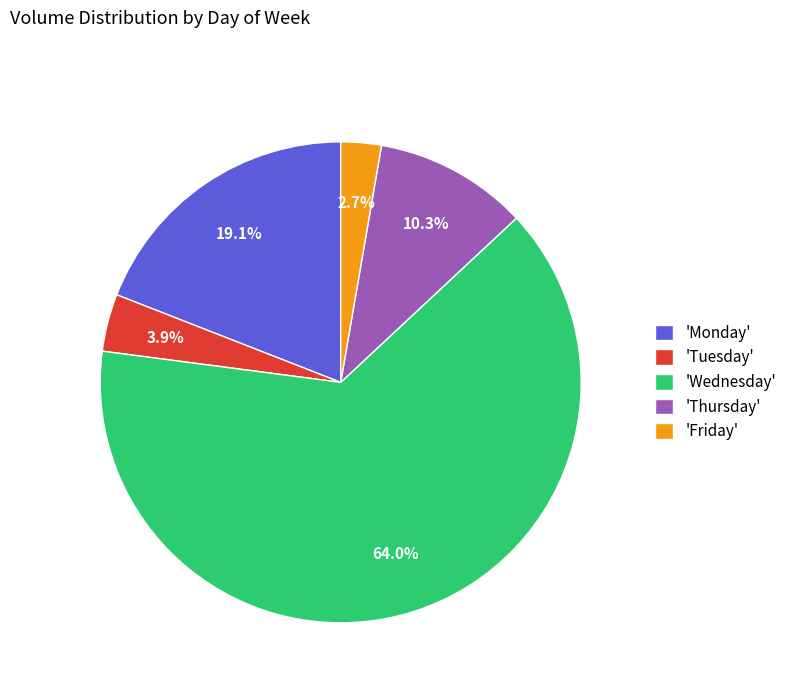

Which slice is the largest?

'Wednesday'